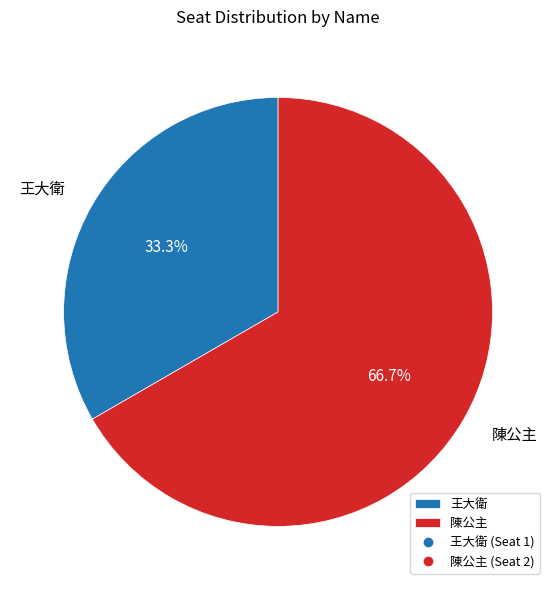

Count the number of slices in the pie.

2